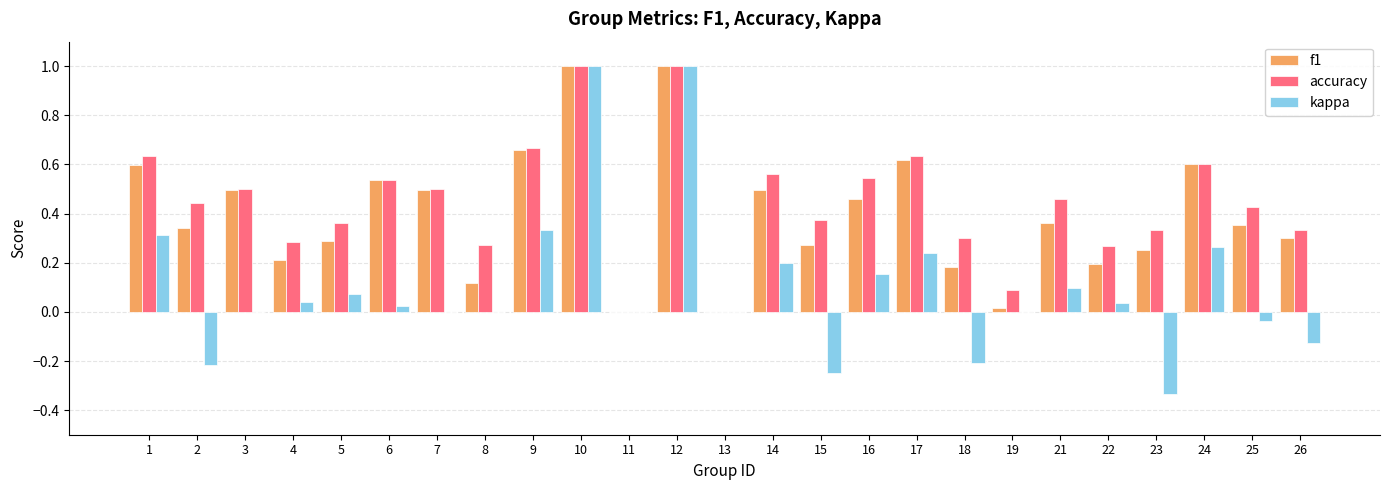

What is the sum of all kappa values?

2.6